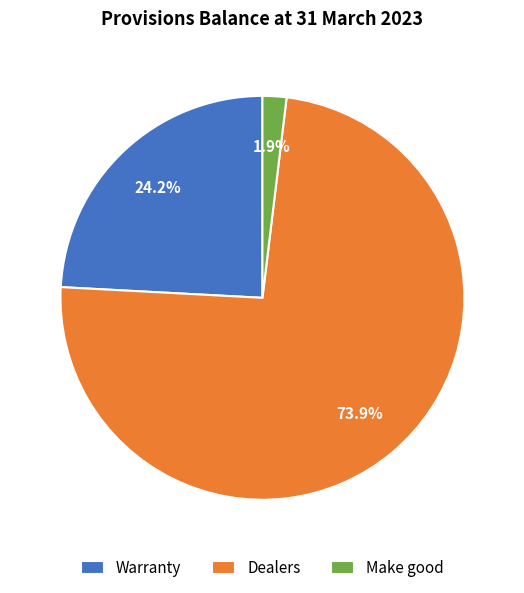

What percentage do Make good and Dealers together represent?

75.8%